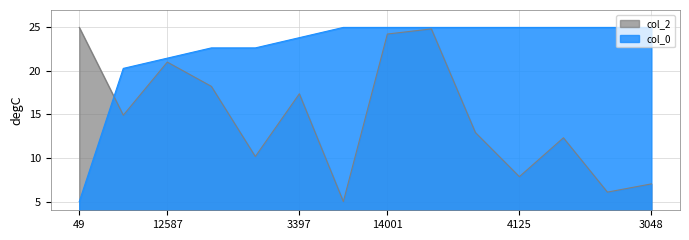

True or false: col_2 has more than 0 points higher than both neighbors.

True